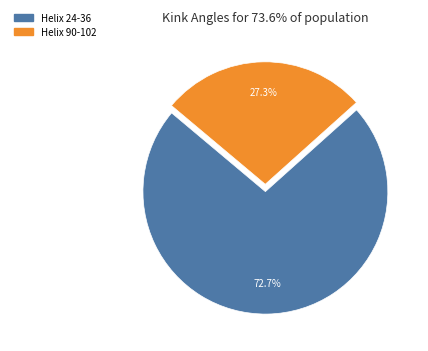

Does Helix 90-102 account for over 50% of the chart?

No